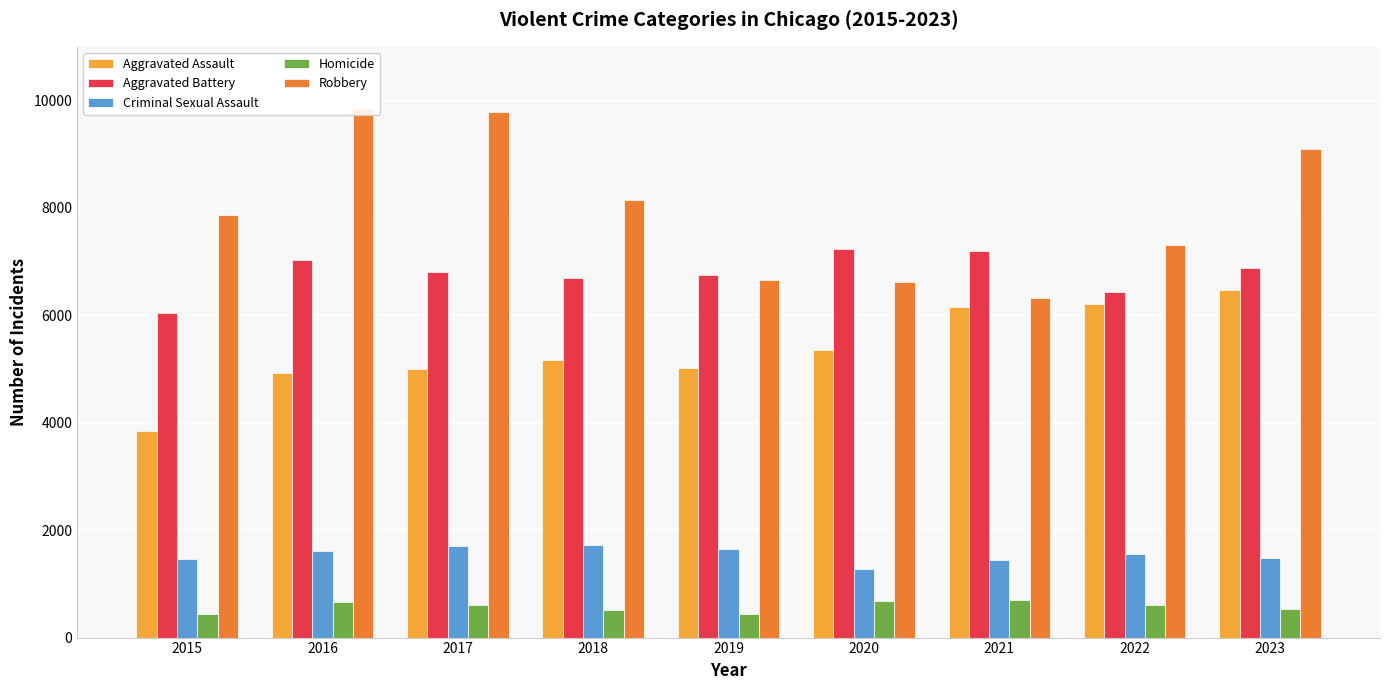

What is the value of the Homicide bar at the 2nd from the left?

661